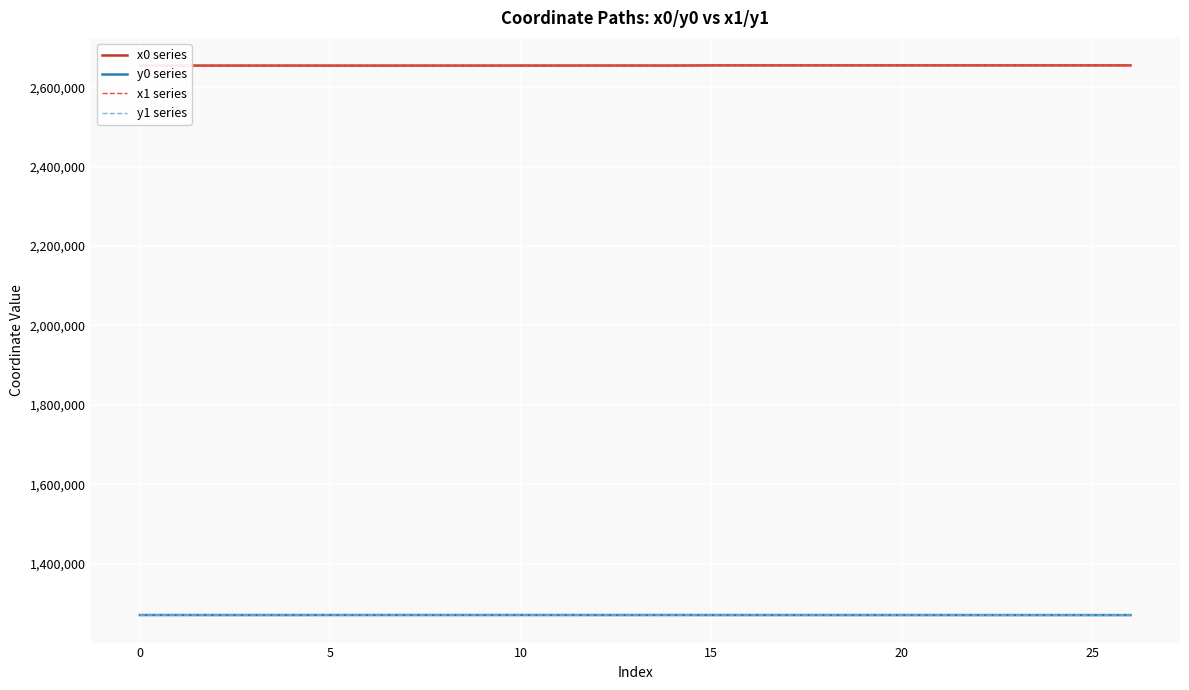

How many interior local valleys does the y0 series series have?

3